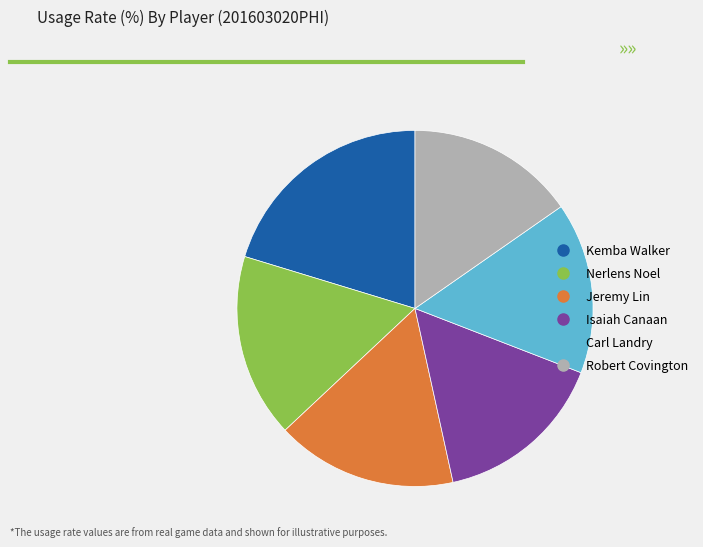

Is there any slice that represents more than half of the pie?

No